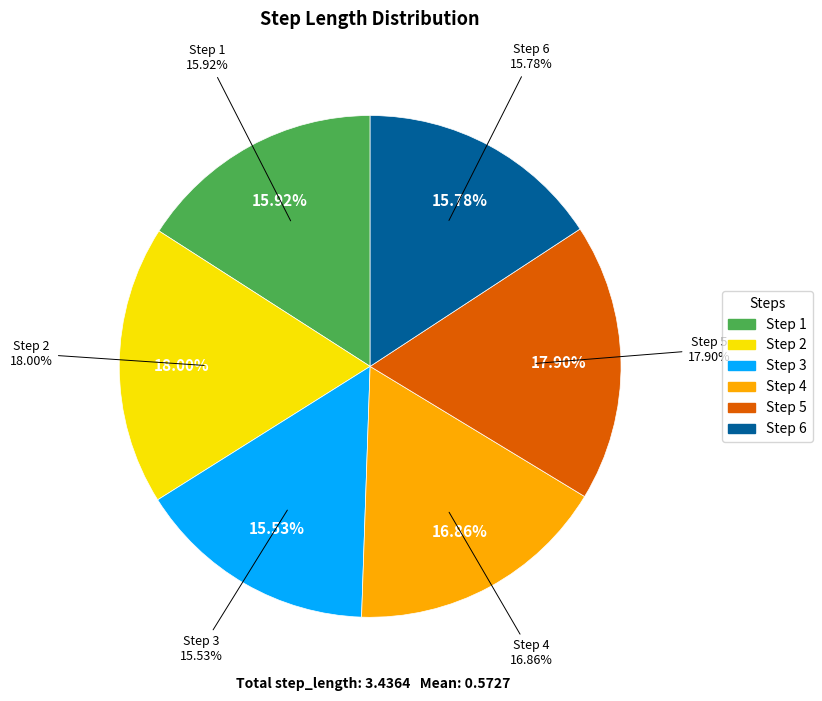

Is the sum of 2 and 3 greater than half?

No